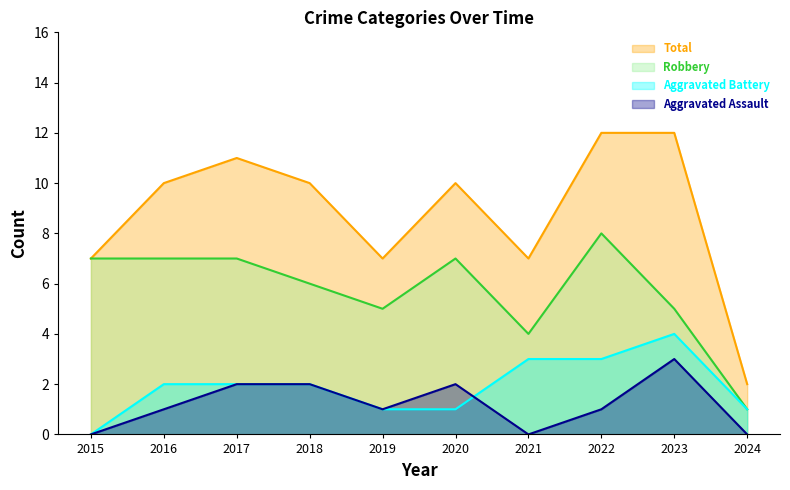

What is the value of the Robbery point at the 9th from the left?

5